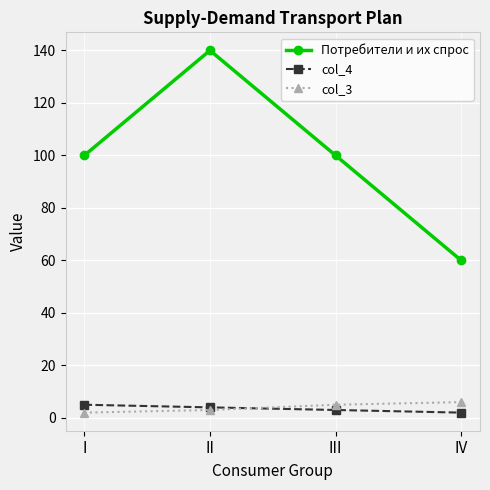

What is the greatest value displayed?

140